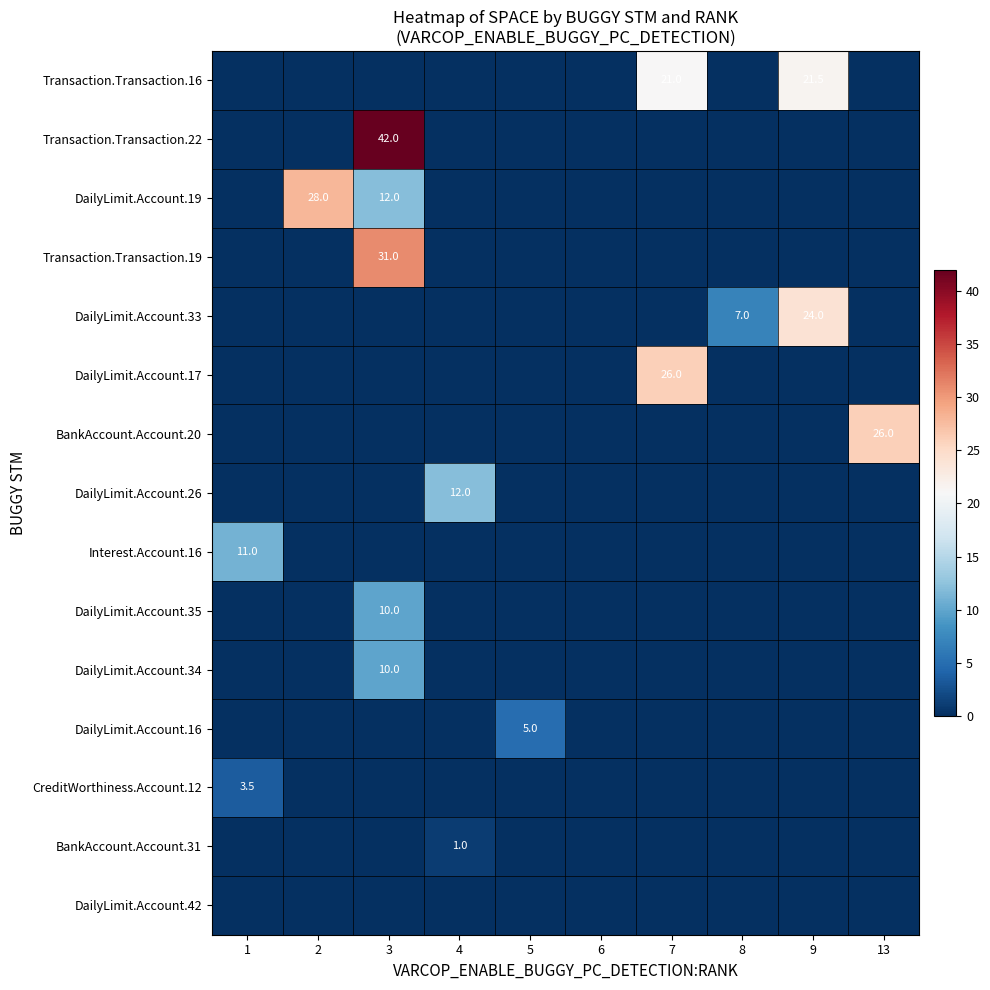

Which label corresponds to the smallest value in the chart?

1